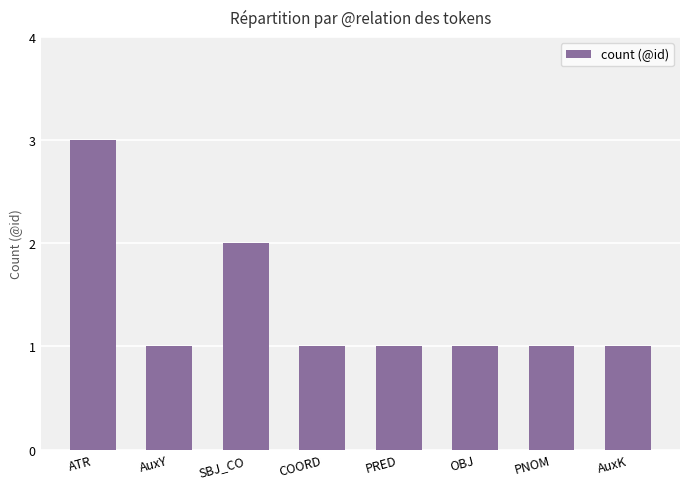

Reading right to left, list all the values displayed in this chart.

AuxK=1	PNOM=1	OBJ=1	PRED=1	COORD=1	SBJ_CO=2	AuxY=1	ATR=3